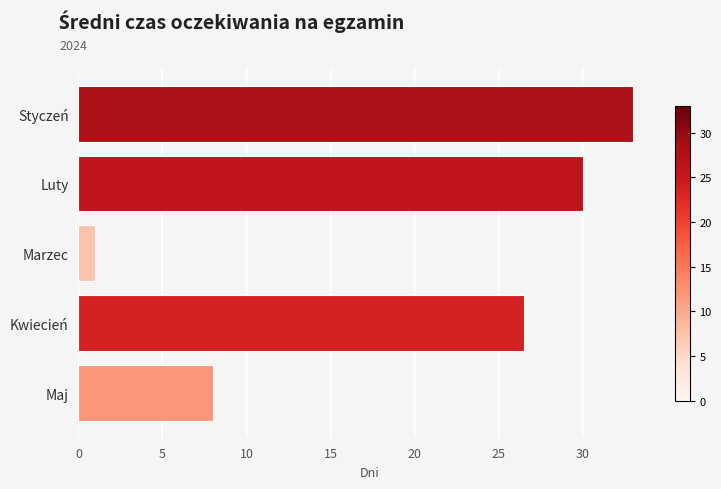

What is the difference between the maximum and second lowest values?

25.0